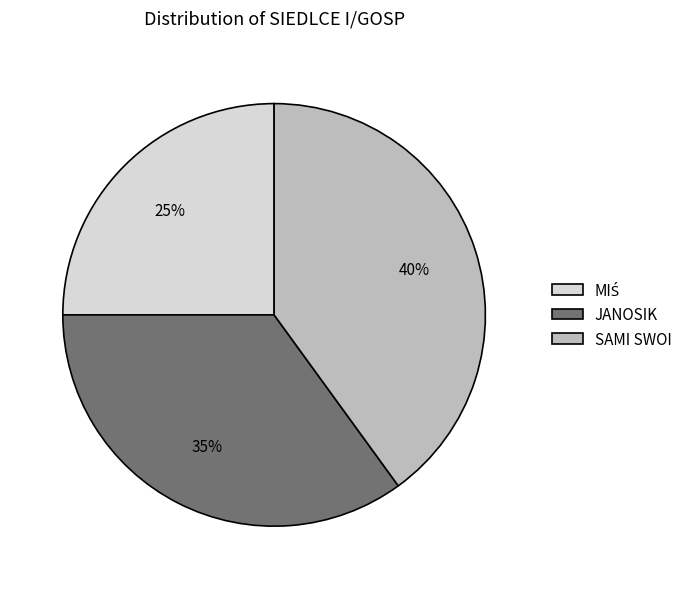

Combined, do SAMI SWOI and JANOSIK account for over 50%?

Yes